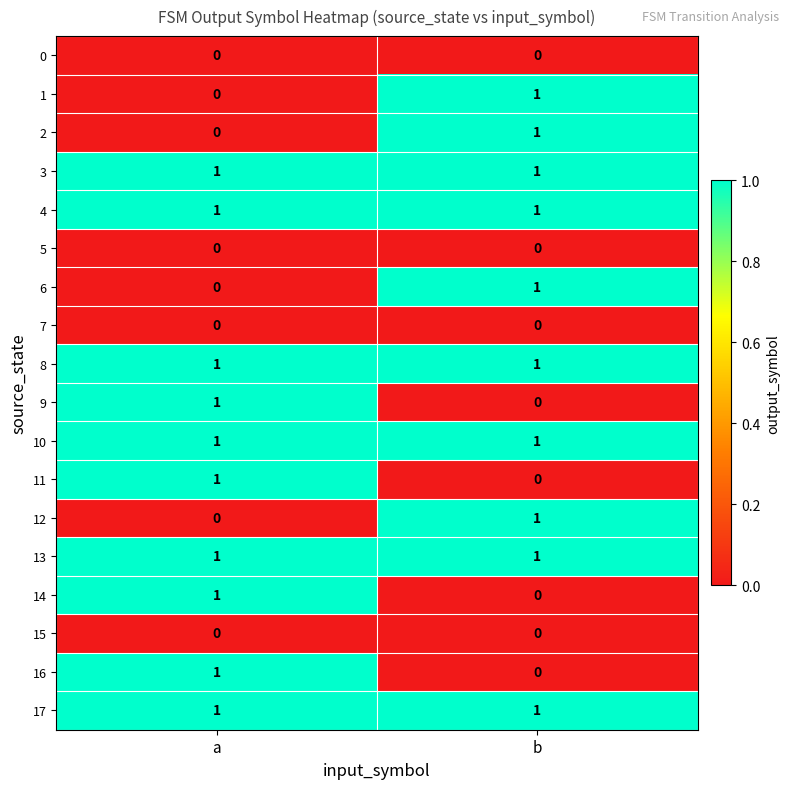

Is it true that 16 equals 1 at a?

True